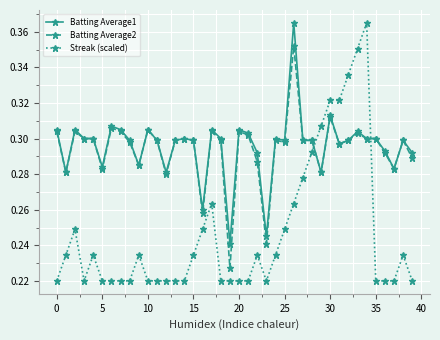

True or false: Batting Average1 has more than 1 points higher than both neighbors.

True